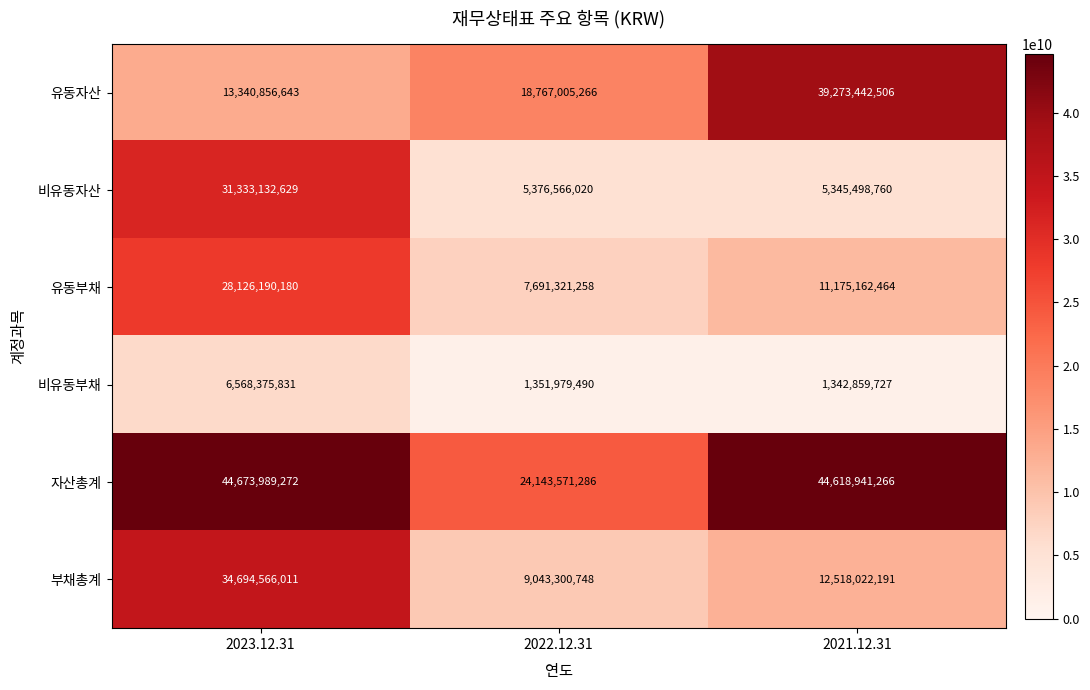

Which label corresponds to the smallest value in the chart?

2021.12.31